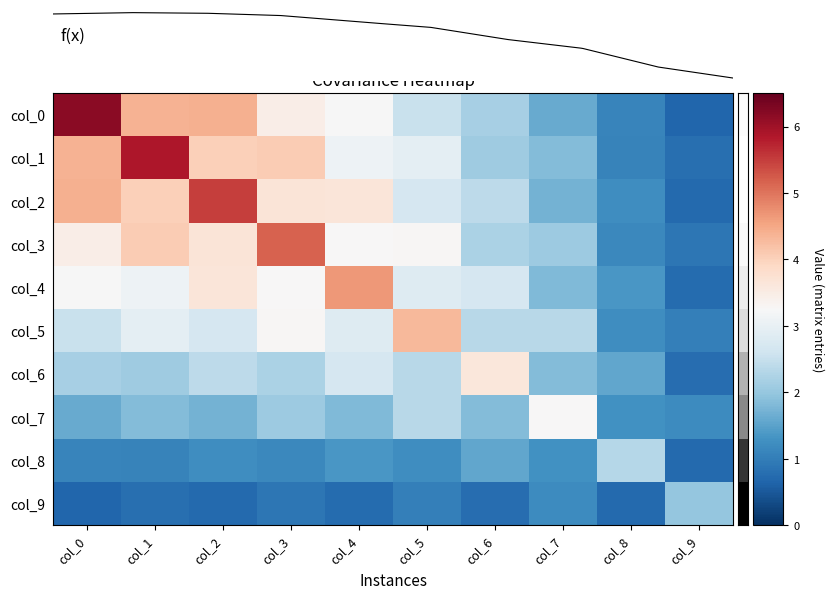

What is the maximum value shown in the chart?

6.2